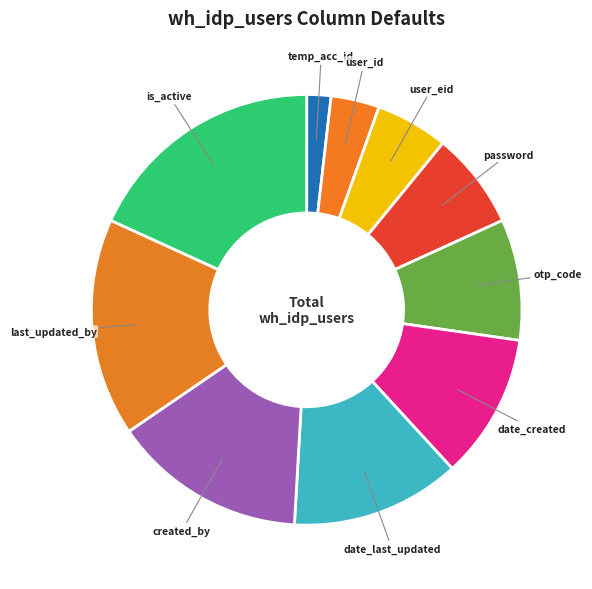

Which category has the biggest portion of the pie?

is_active